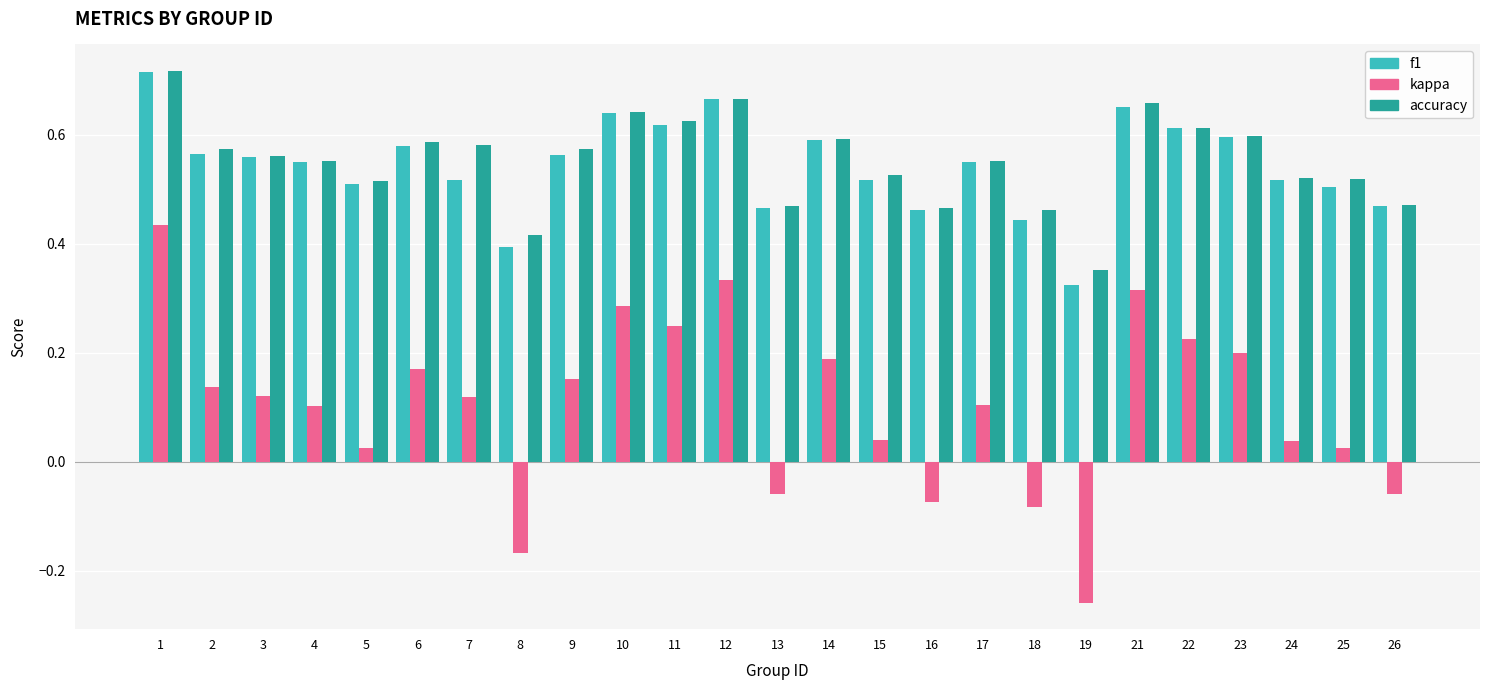

Is it true that accuracy equals 0.6 at 14?

True